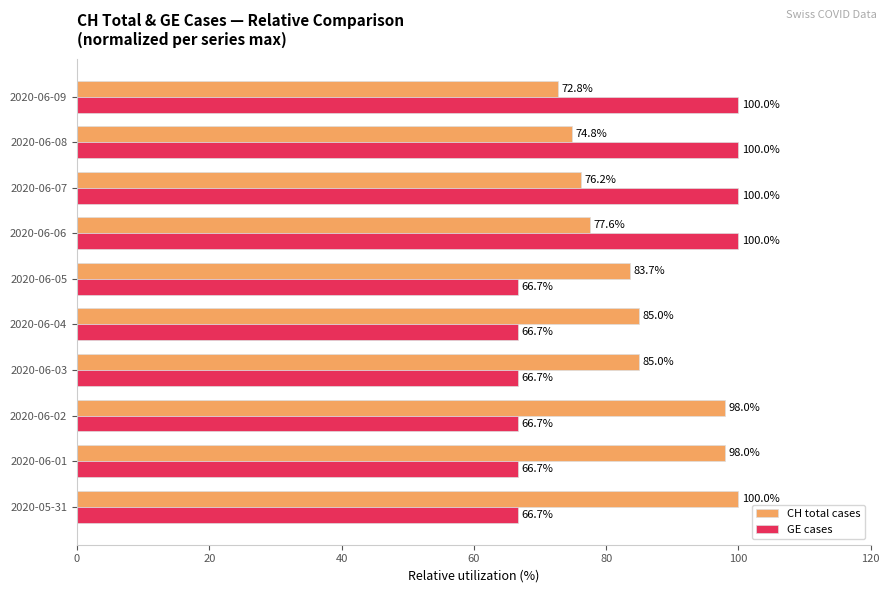

Rank the series by their average value, from highest to lowest.

CH total cases, GE cases